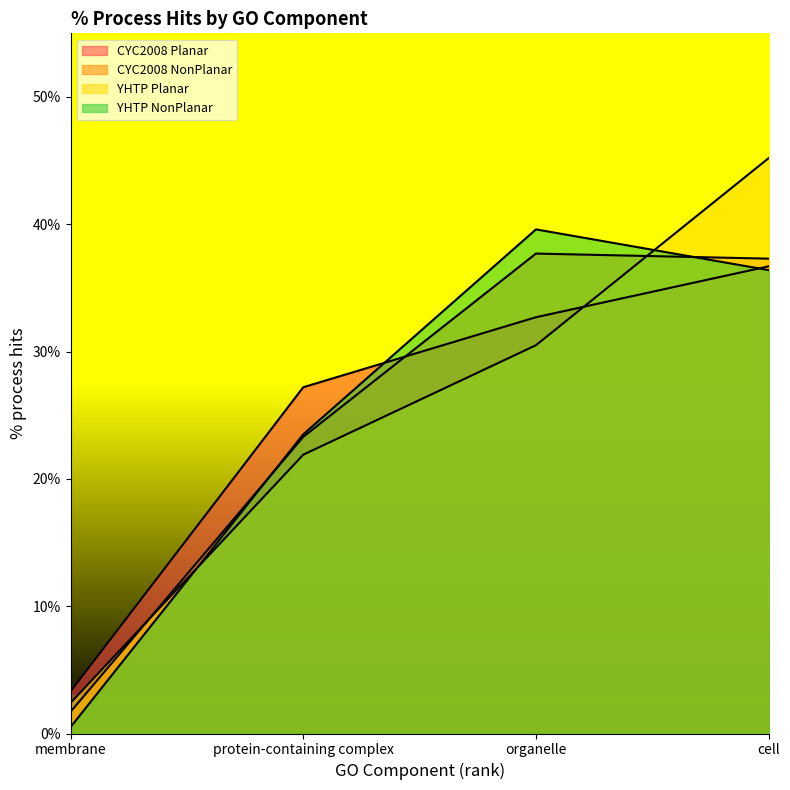

What are all the series names shown in the legend?

CYC2008 Planar, CYC2008 NonPlanar, YHTP Planar, YHTP NonPlanar